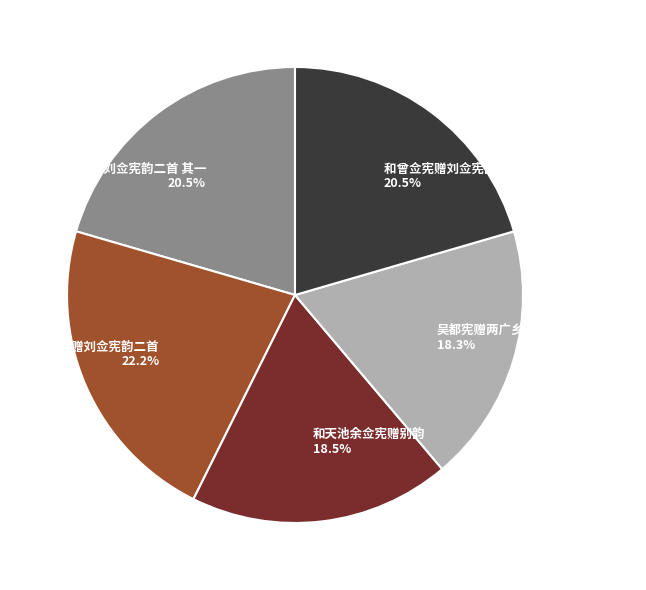

What is the largest slice in the pie chart?

和曾佥宪赠刘佥宪韵二首